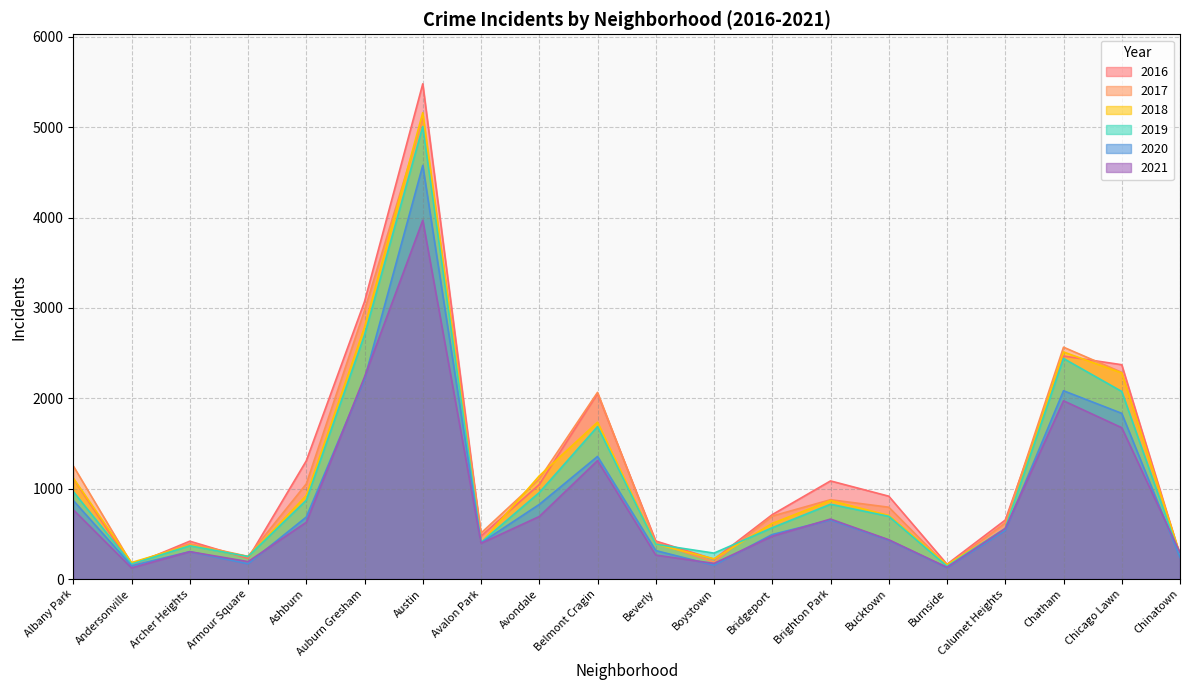

True or false: 2018 has more than 1 points higher than both neighbors.

True